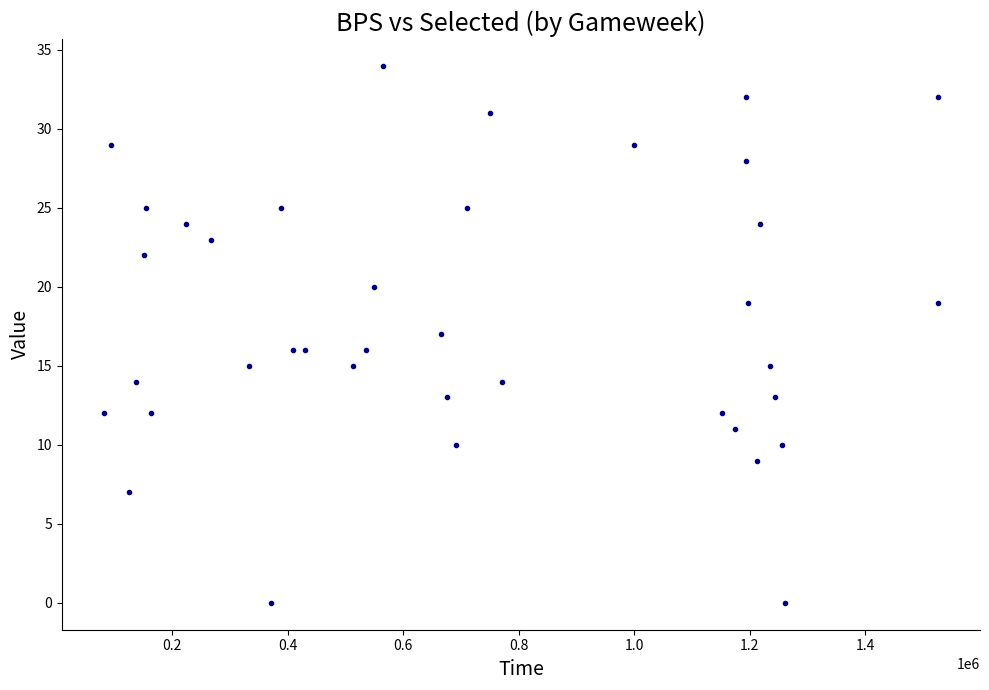

What is the range of Y values (max minus min)?

34